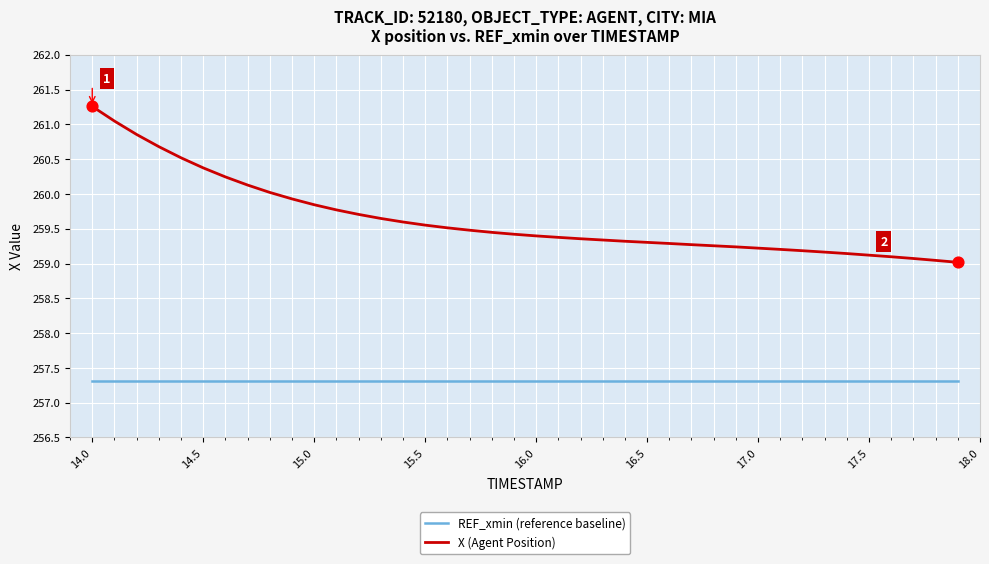

What are all the series names shown in the legend?

REF_xmin (reference baseline), X (Agent Position)